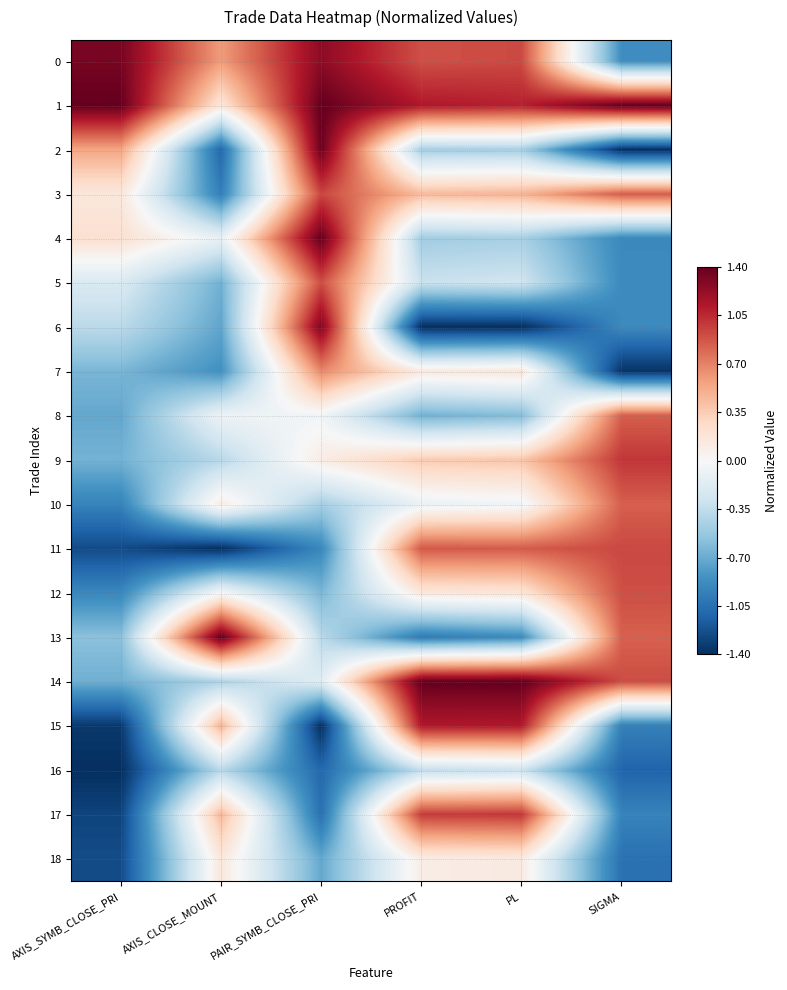

At AXIS_SYMB_CLOSE_PRI, list the series in order from smallest to largest.

16, 15, 17, 11, 18, 10, 12, 8, 14, 9, 7, 13, 6, 5, 3, 4, 2, 0, 1